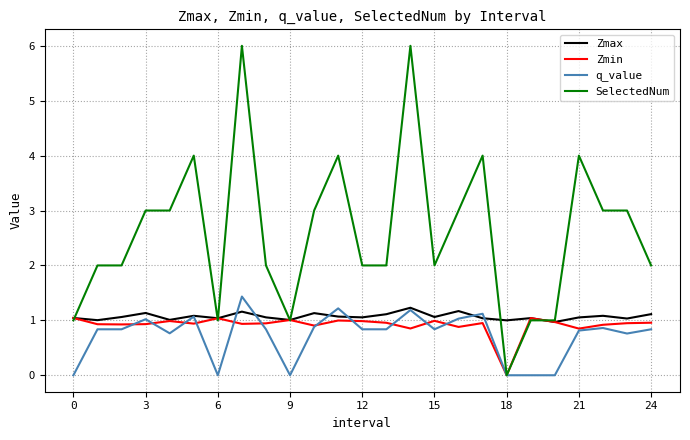

Which series has the largest total across all categories?

SelectedNum